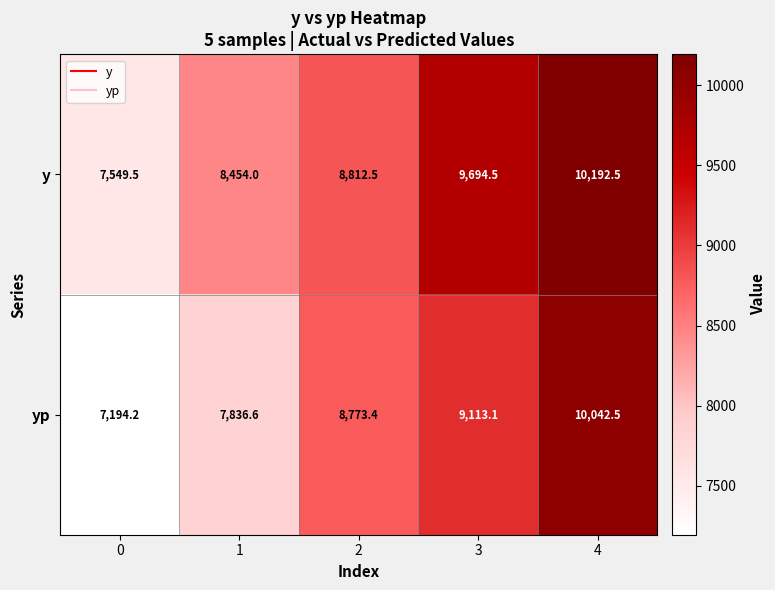

True or false: yp has a value of 9113.1 at 3.

True